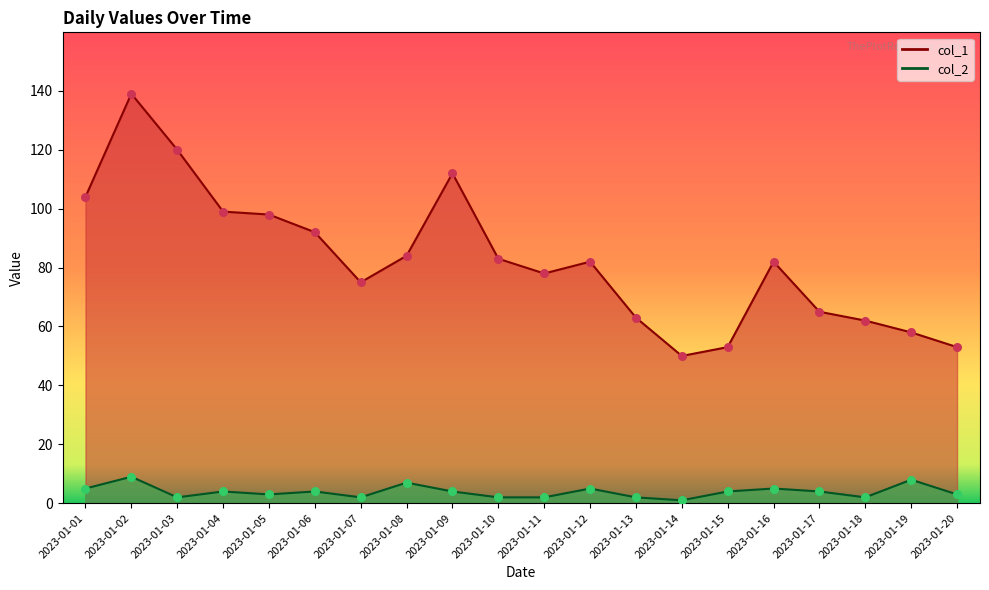

Which series reaches the maximum Y coordinate?

col_1